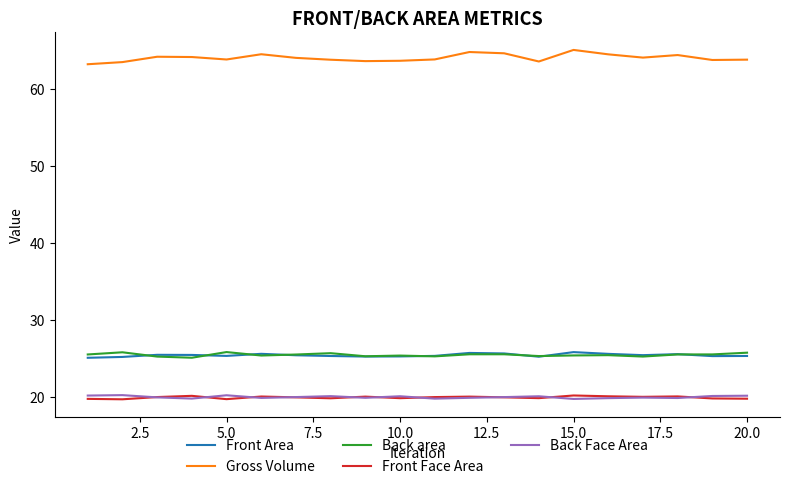

Which series has the widest spread of values?

Gross Volume